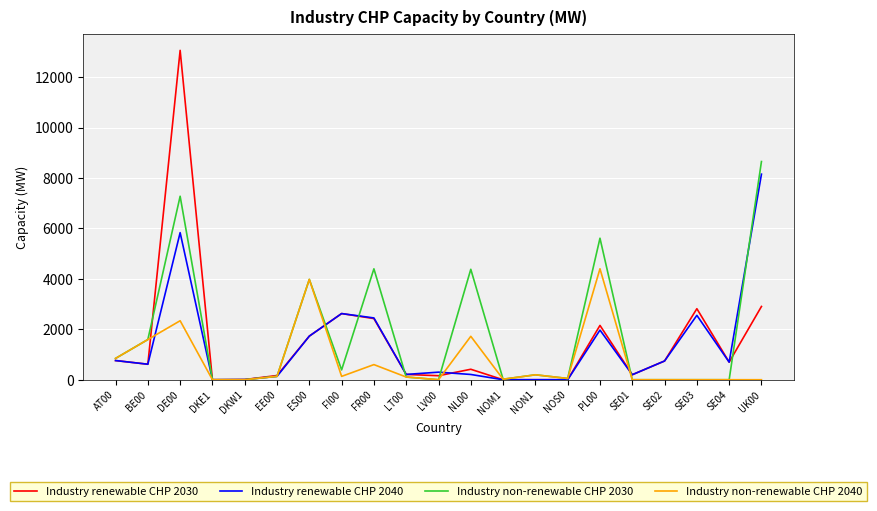

The value of Industry renewable CHP 2040 at NON1 is 0.0. True or false?

True